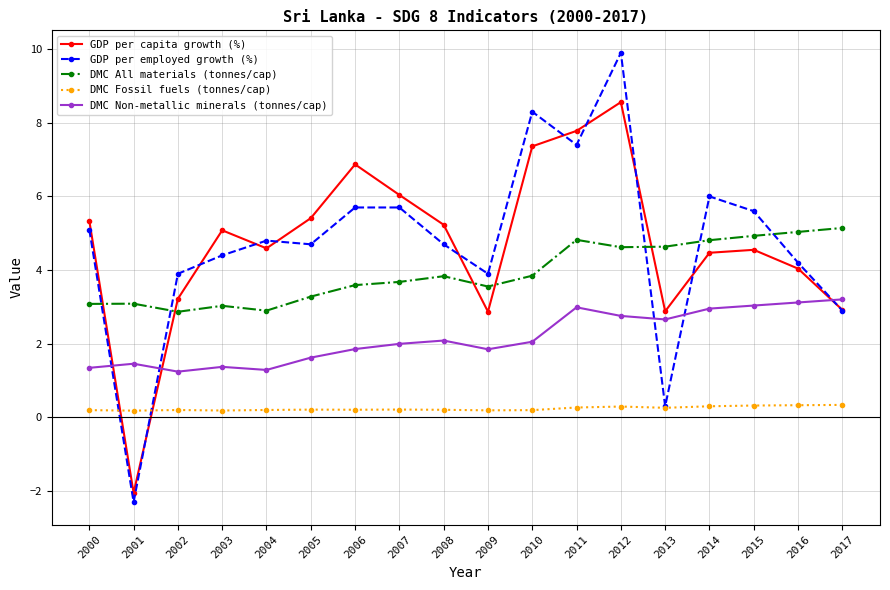

True or false: DMC All materials (tonnes/cap) has a value of 2.9 at 2004.

True